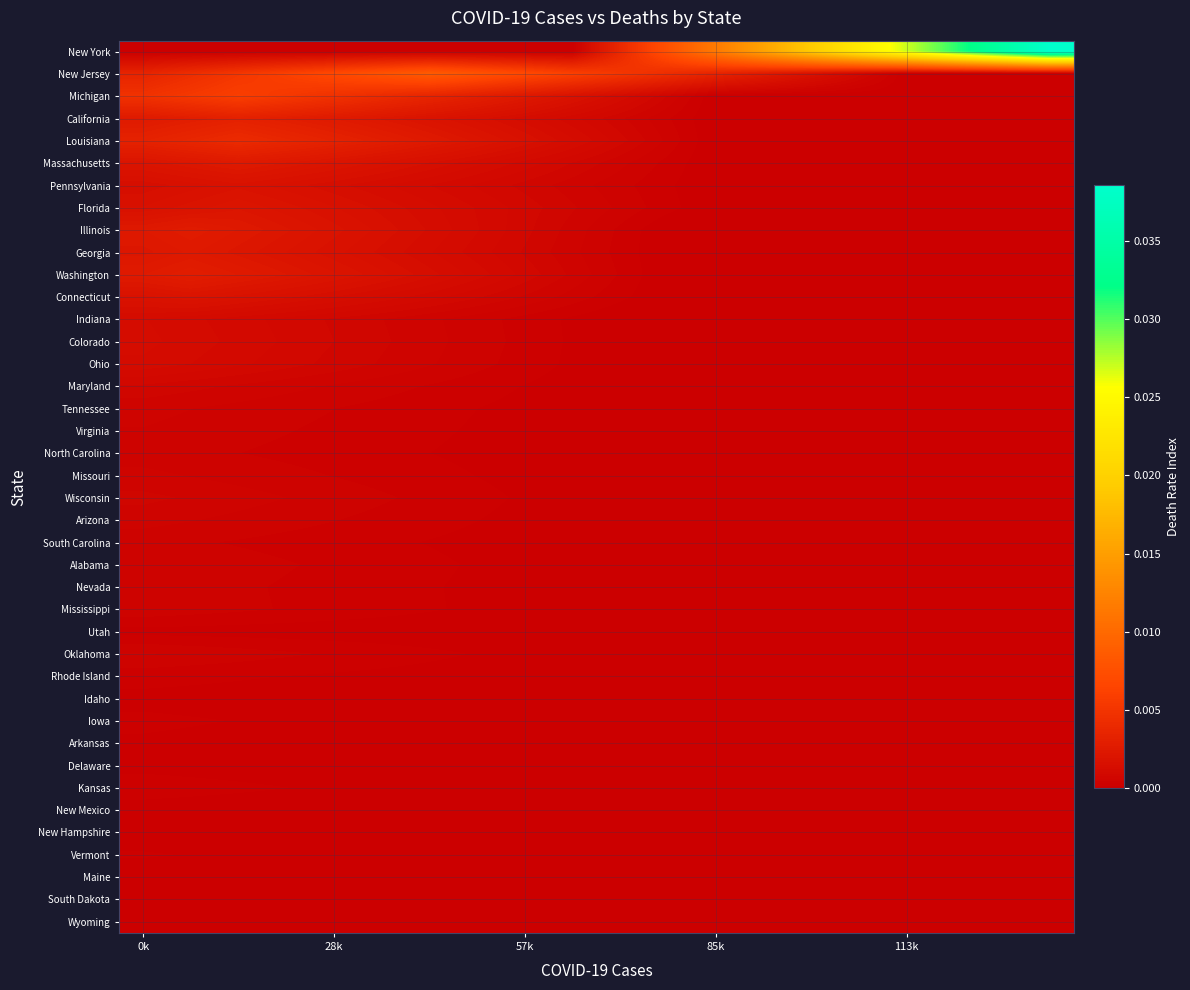

Which label corresponds to the smallest value in the chart?

0k